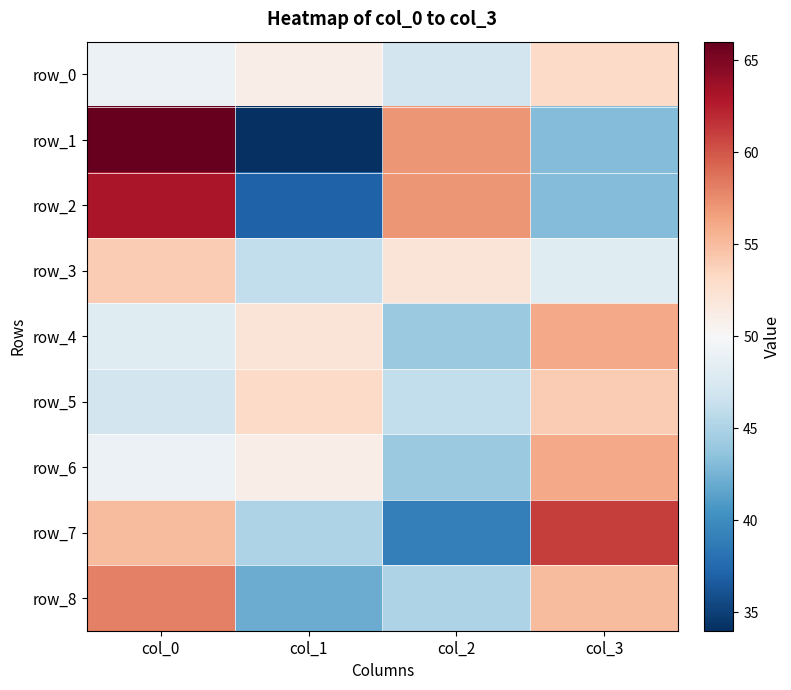

Which has a higher value, col_3 or col_1?

col_3